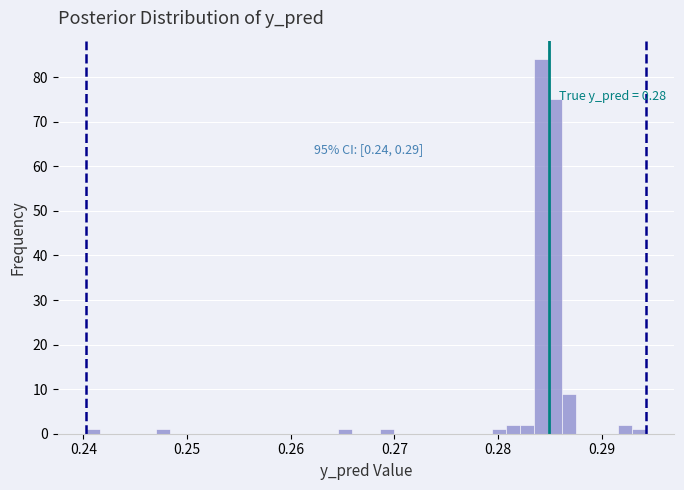

Read against the x-axis, roughly where is the centre of the tallest bar?

0.284